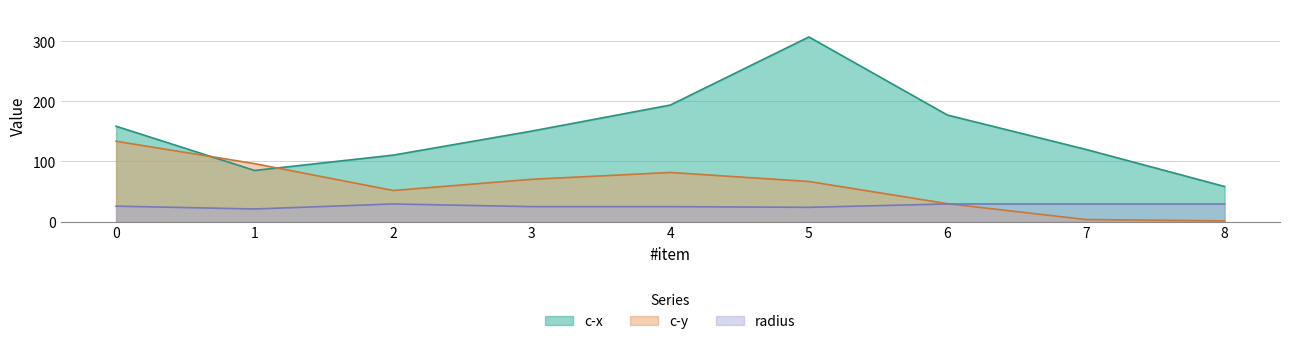

Which series has the largest range (max minus min)?

c-x